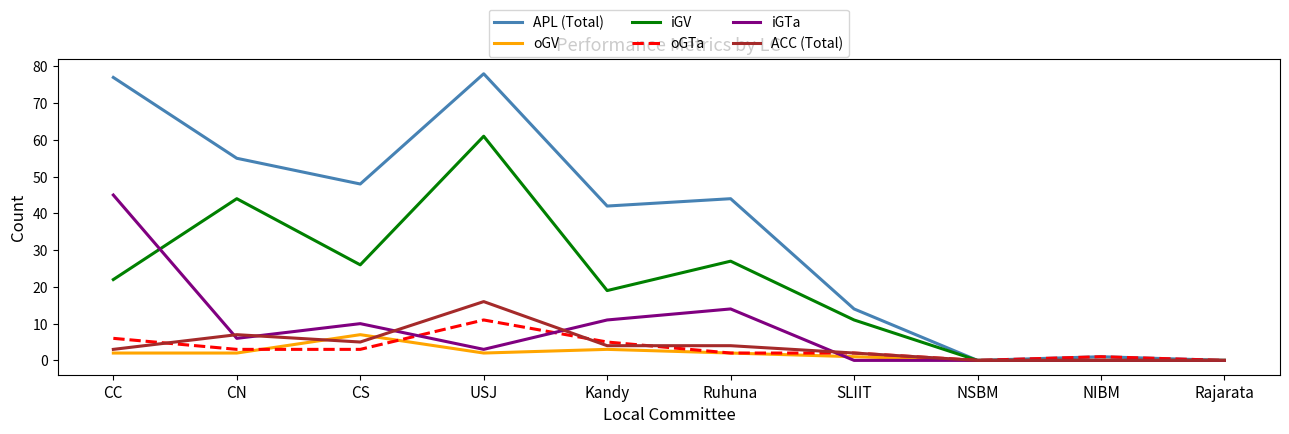

What is the total value across all series at SLIIT?

30